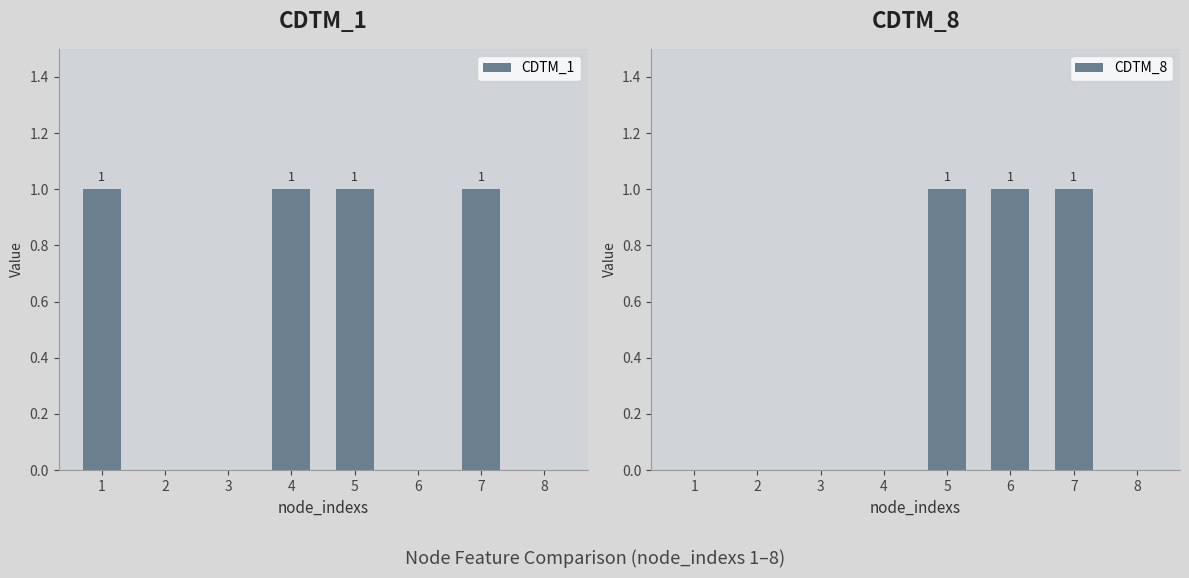

Which series has the widest spread of values?

CDTM_1